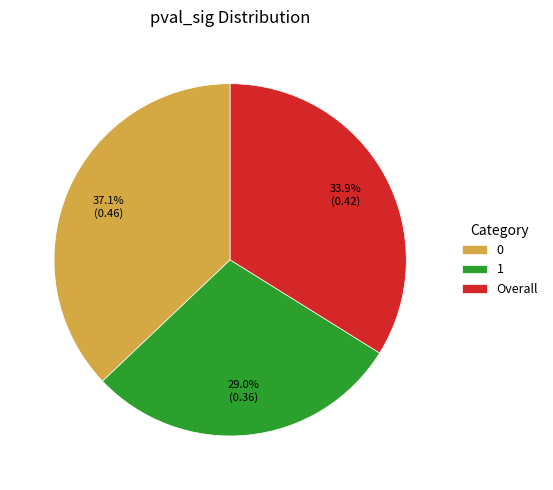

To the nearest percent, what is the difference between the 1 and Overall slice percentages?

5%